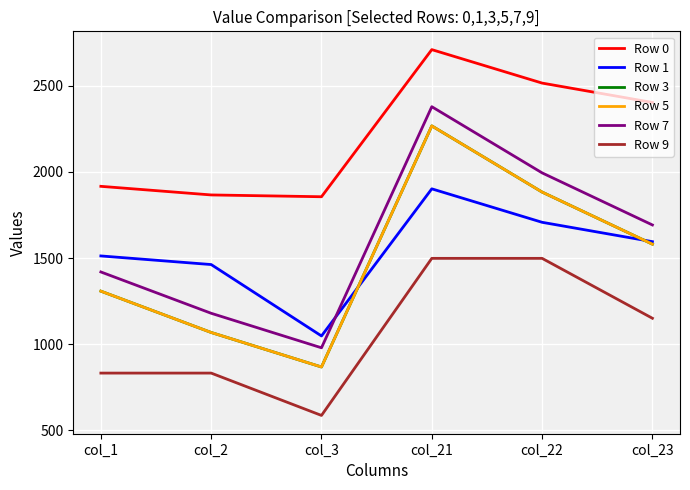

What is the difference between the Row 0 values at col_1 and col_22?

599.3